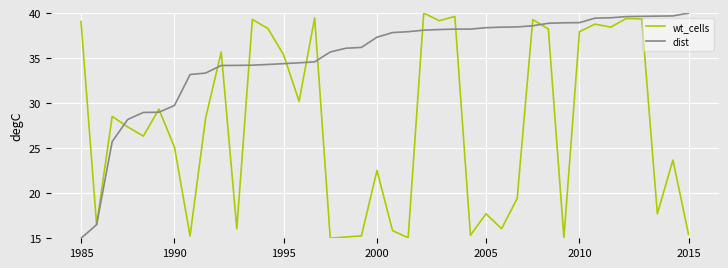

Is this an area chart (filled region under the line)?

No